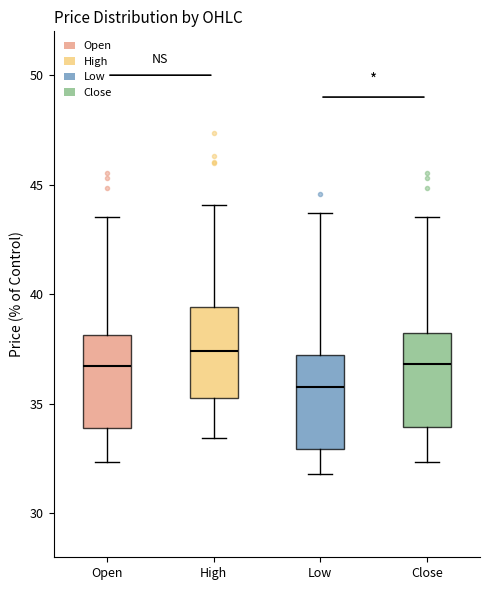

Reading left to right, read every box against the y-axis: the position of its median line, the range the box covers, and the ends of its whiskers. The values are not printed on the chart, so give them approximately, as read against the axis.

Open: median 36.5, box 34.0 to 38.0, whiskers 32.5 to 43.5
High: median 37.5, box 35.5 to 39.5, whiskers 33.5 to 44.0
Low: median 36.0, box 33.0 to 37.0, whiskers 32.0 to 43.5
Close: median 37.0, box 34.0 to 38.5, whiskers 32.5 to 43.5